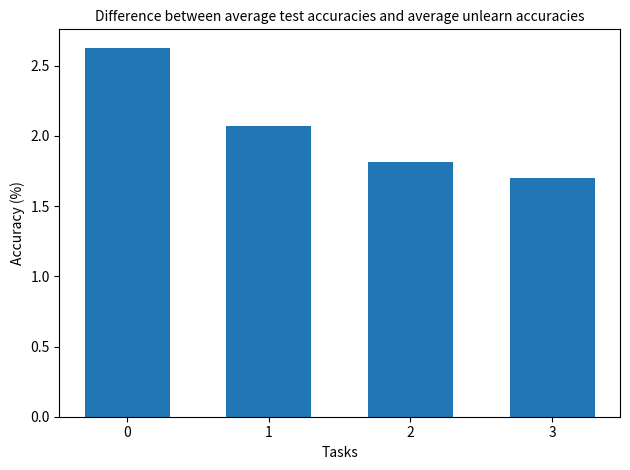

The value at 2 is 0.8. True or false?

False